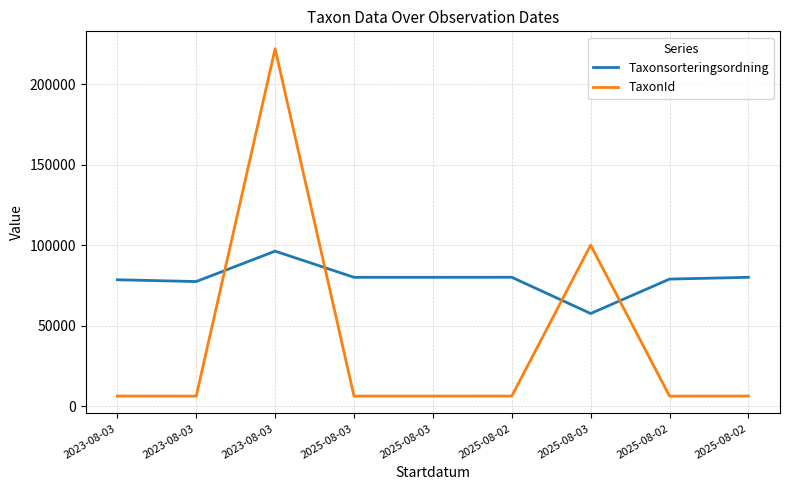

The value of TaxonId at 2025-08-02 is 10107. True or false?

False